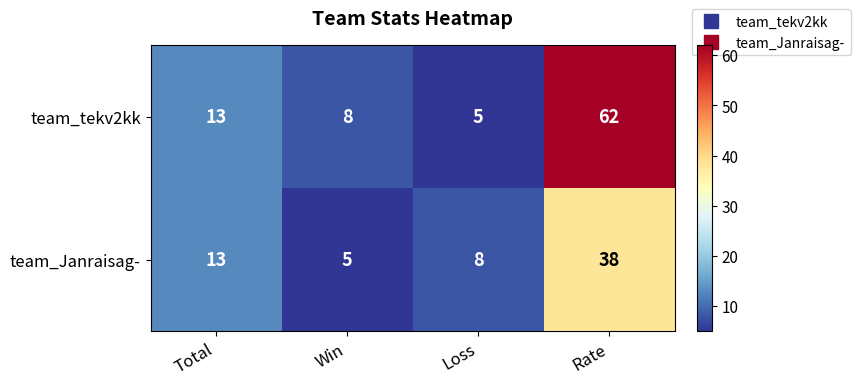

The value of team_Janraisag- at Total is 13. True or false?

True